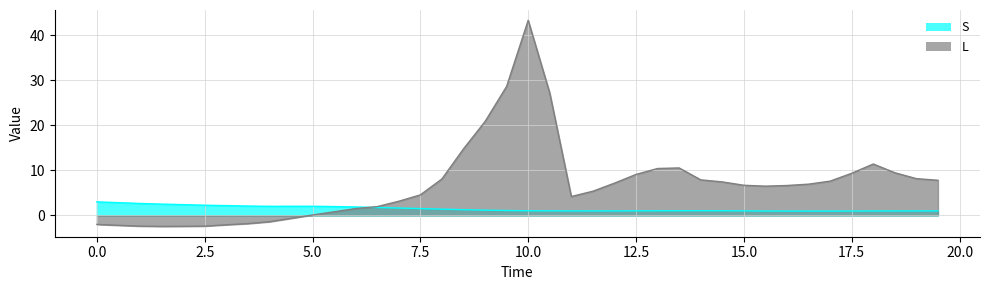

Rank the series by their maximum value, from lowest to highest.

S, L